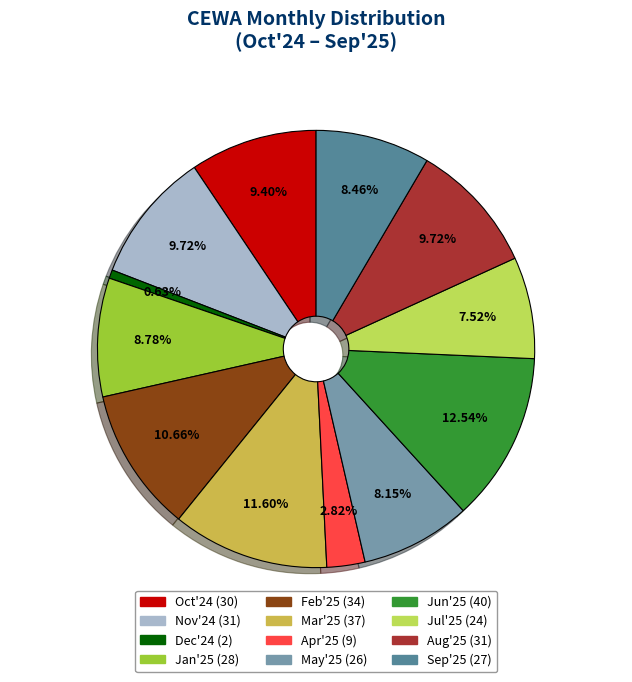

Do Nov'24 and Jan'25 together represent more than half of the pie?

No